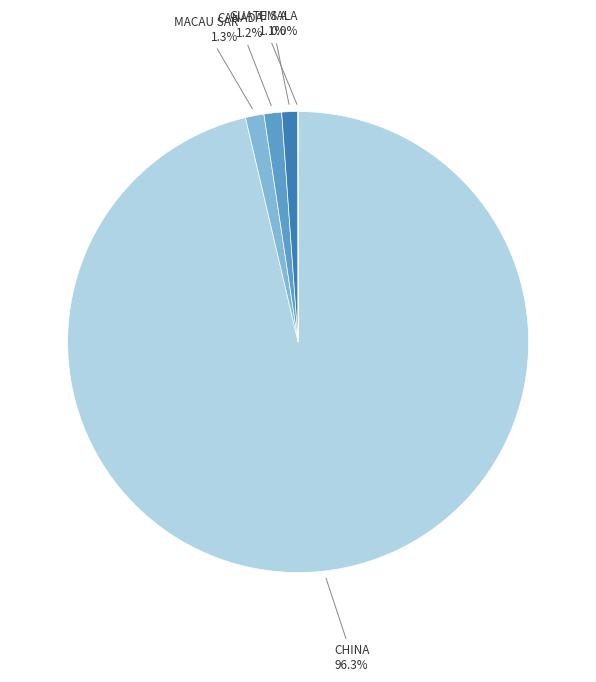

Approximately how many times larger is the value at MACAU SAR compared to U S A?

1.2